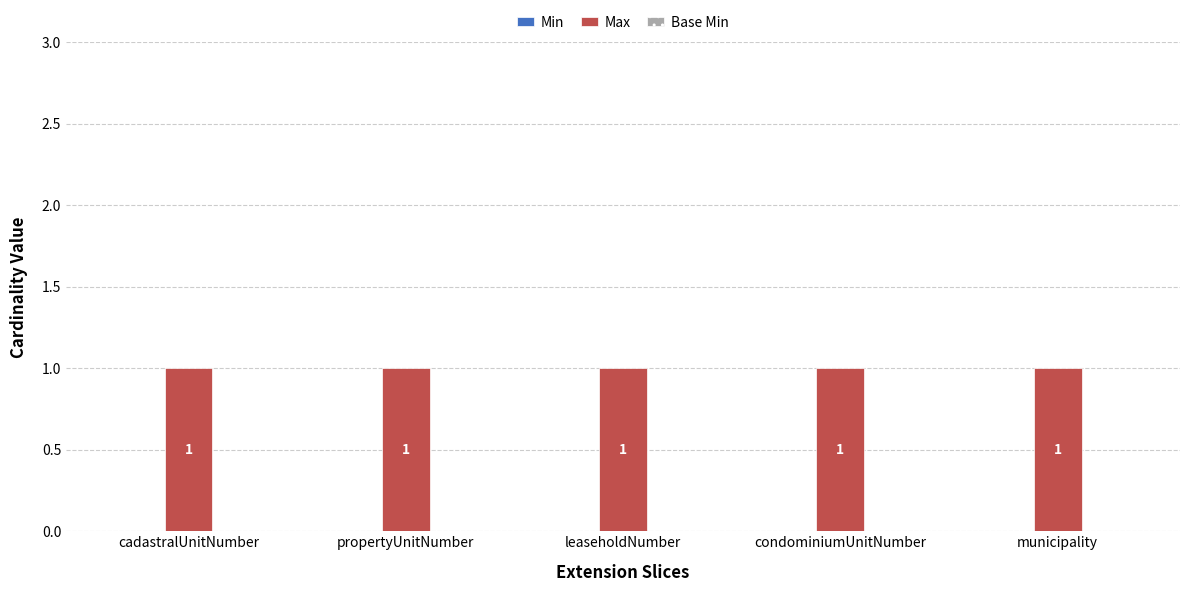

At how many categories does at least one series exceed 0?

5